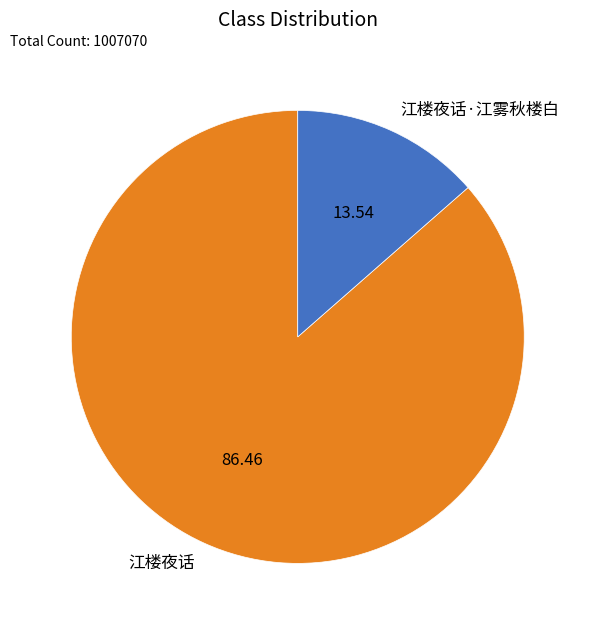

What is the largest slice in the pie chart?

江楼夜话